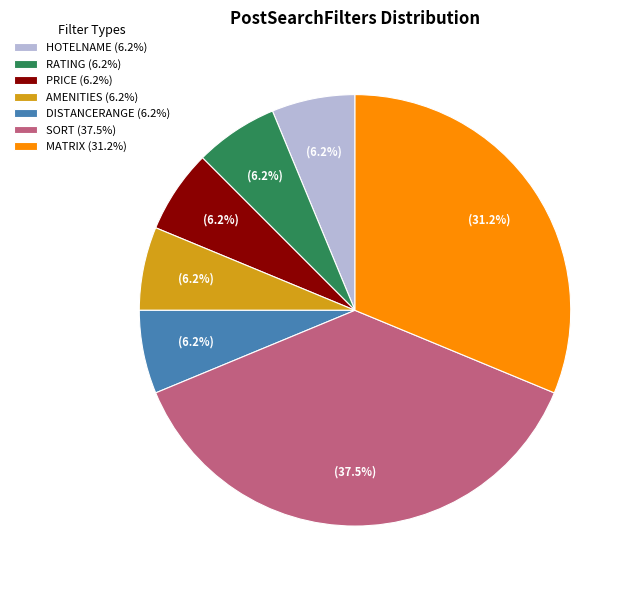

Does any single category account for the majority?

No